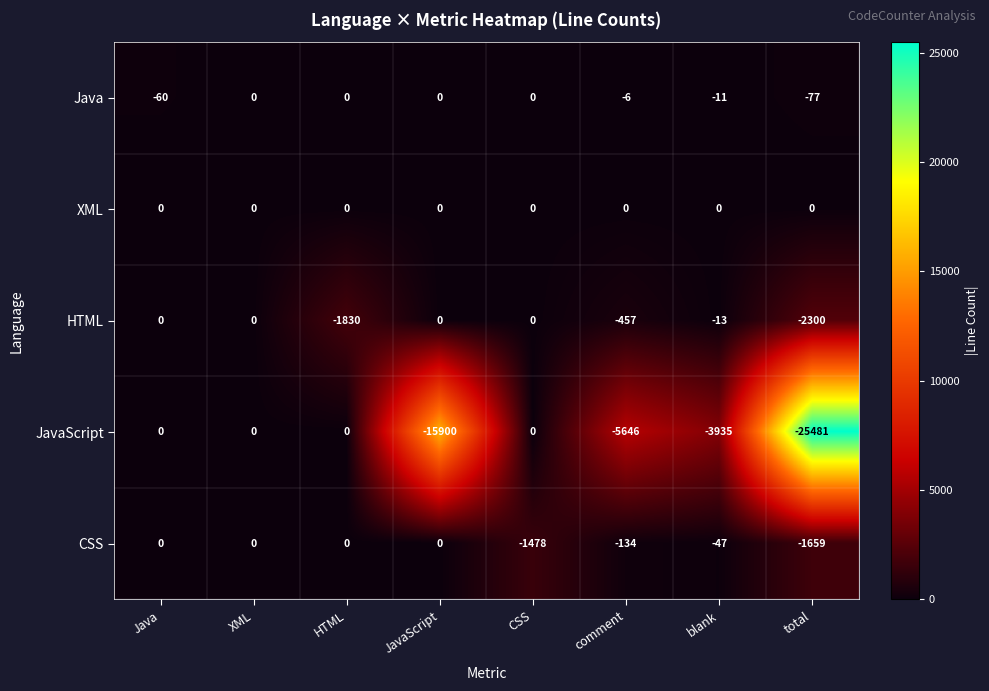

What is the difference between the maximum and minimum values in the JavaScript series?

25481